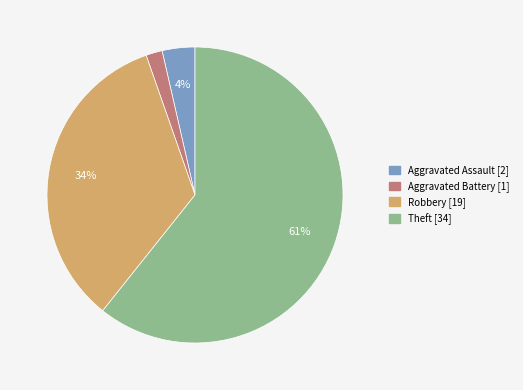

To the nearest percent, what is the average slice percentage?

25%